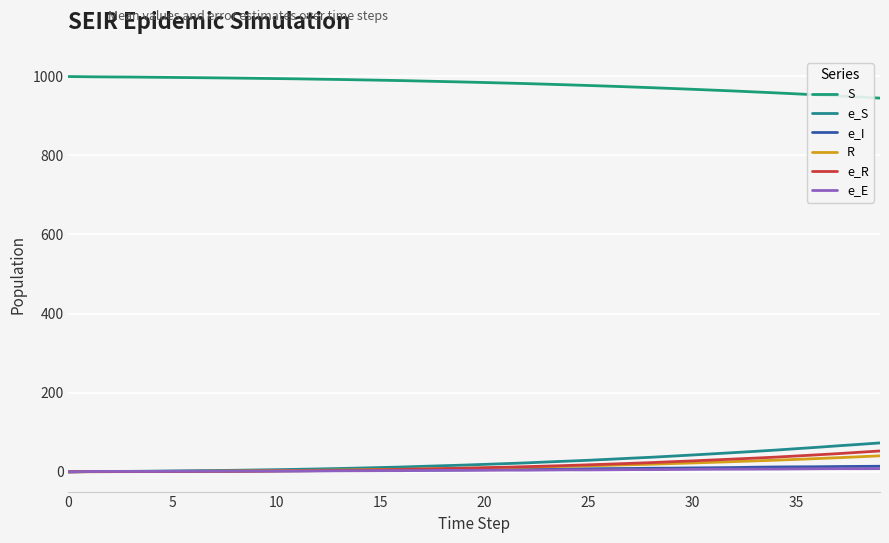

True or false: R and e_S intersect in this chart.

False